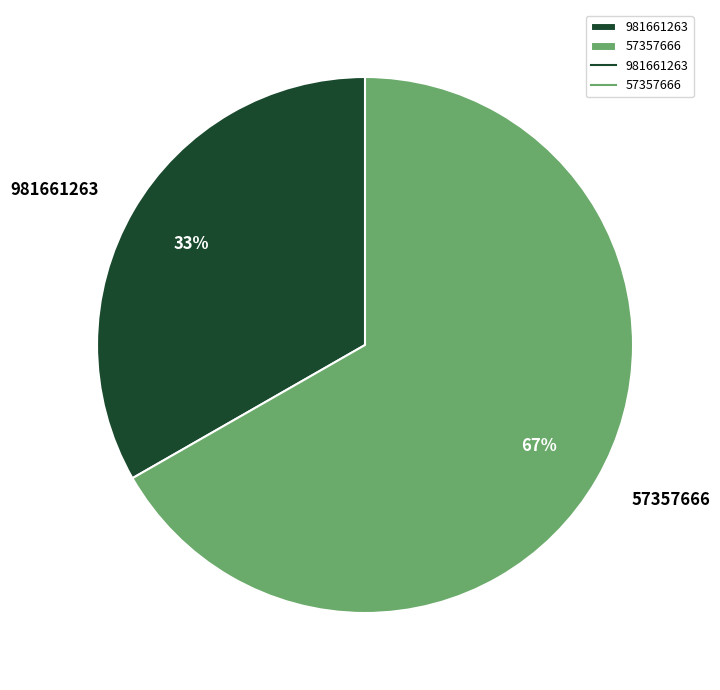

True or false: 57357666 accounts for 75% of the total.

False